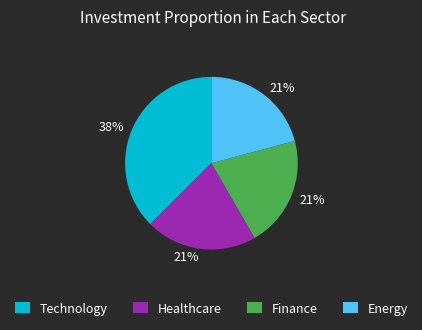

Is there any slice that represents more than half of the pie?

No